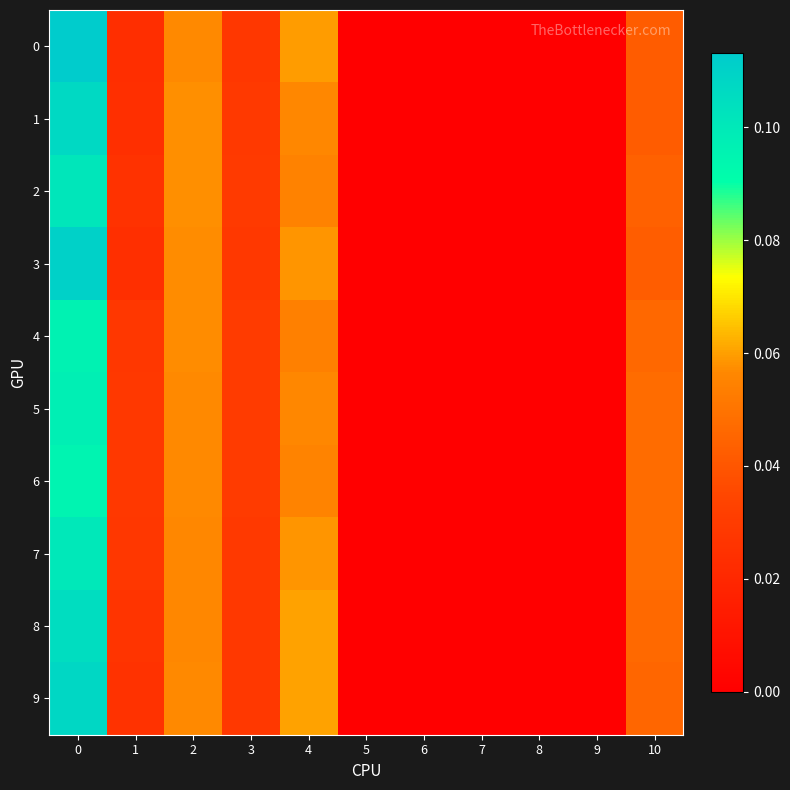

What is the greatest value displayed?

0.1